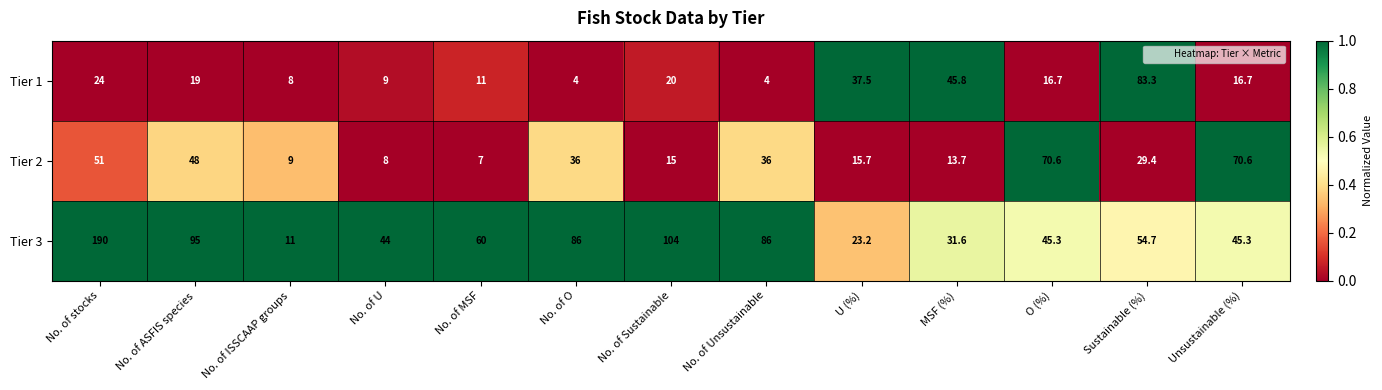

Which series has the largest range (max minus min)?

Tier 3